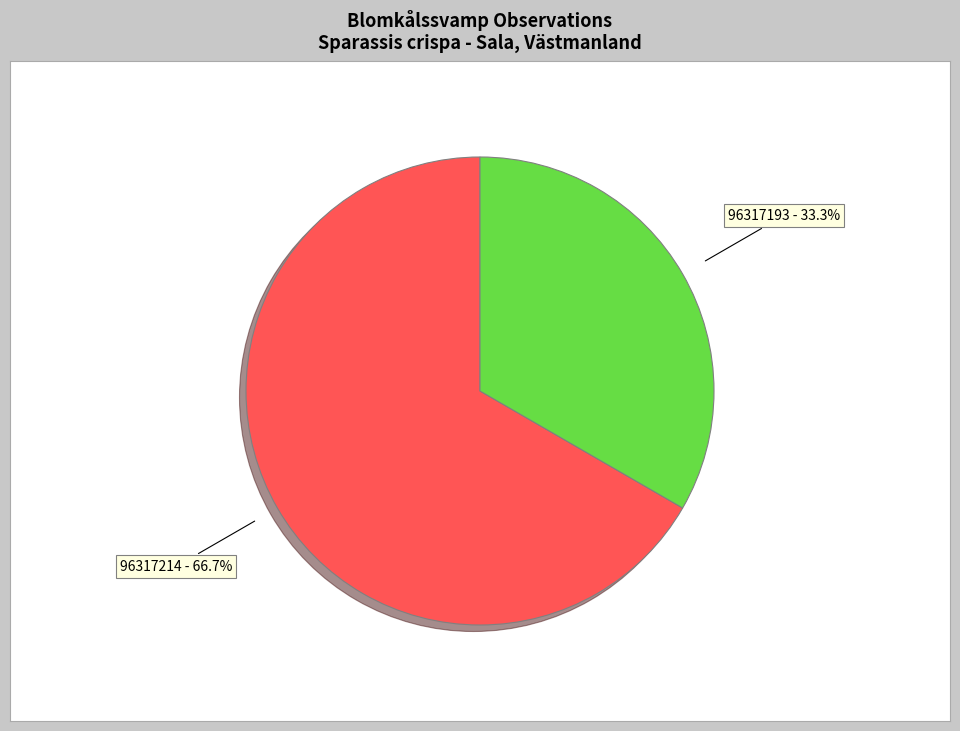

Which category has the smallest portion of the pie?

96317193